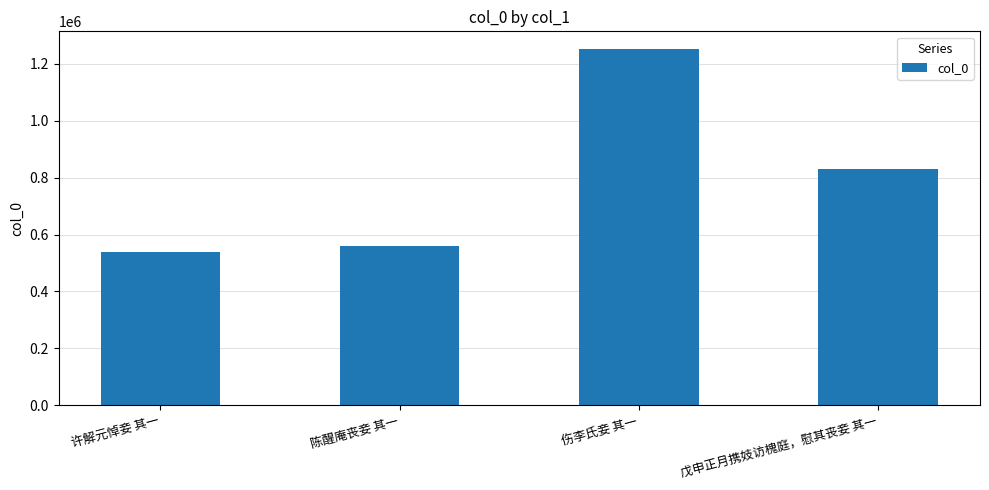

Approximately how many times larger is the value at 陈醒庵丧妾 其一 compared to 伤李氏妾 其一?

0.4